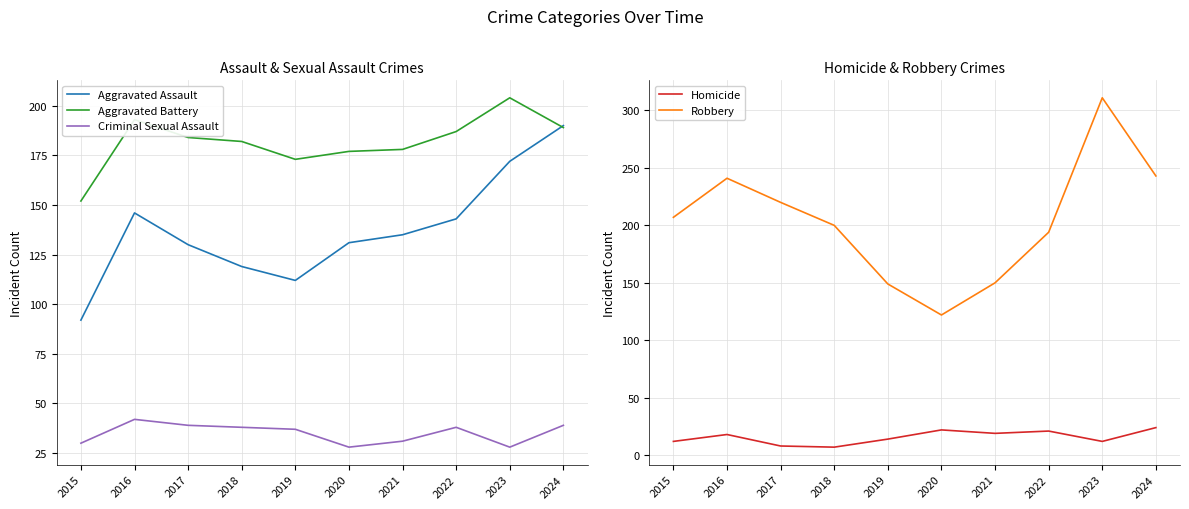

Is it true that Aggravated Battery equals 178 at 2021?

True